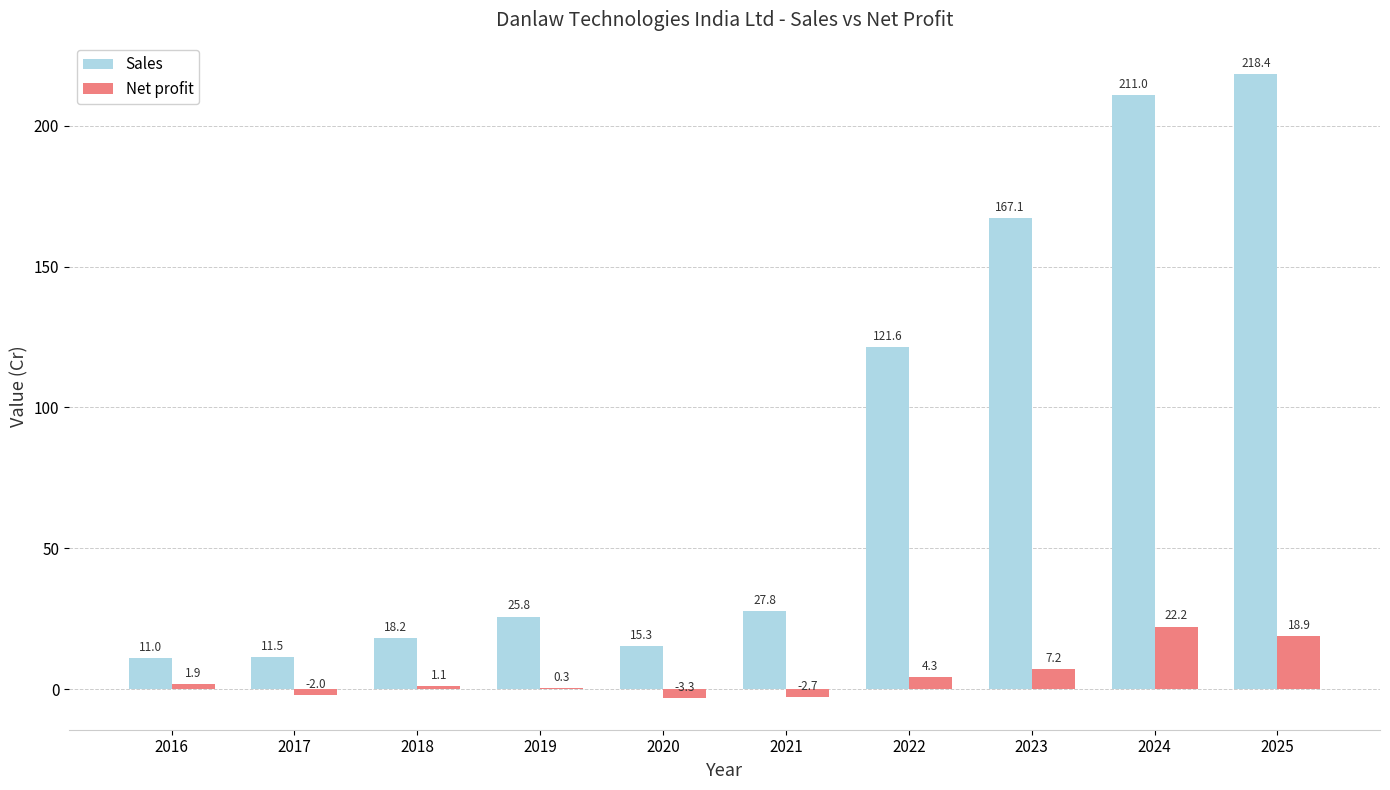

What is the maximum value shown in the chart?

218.4